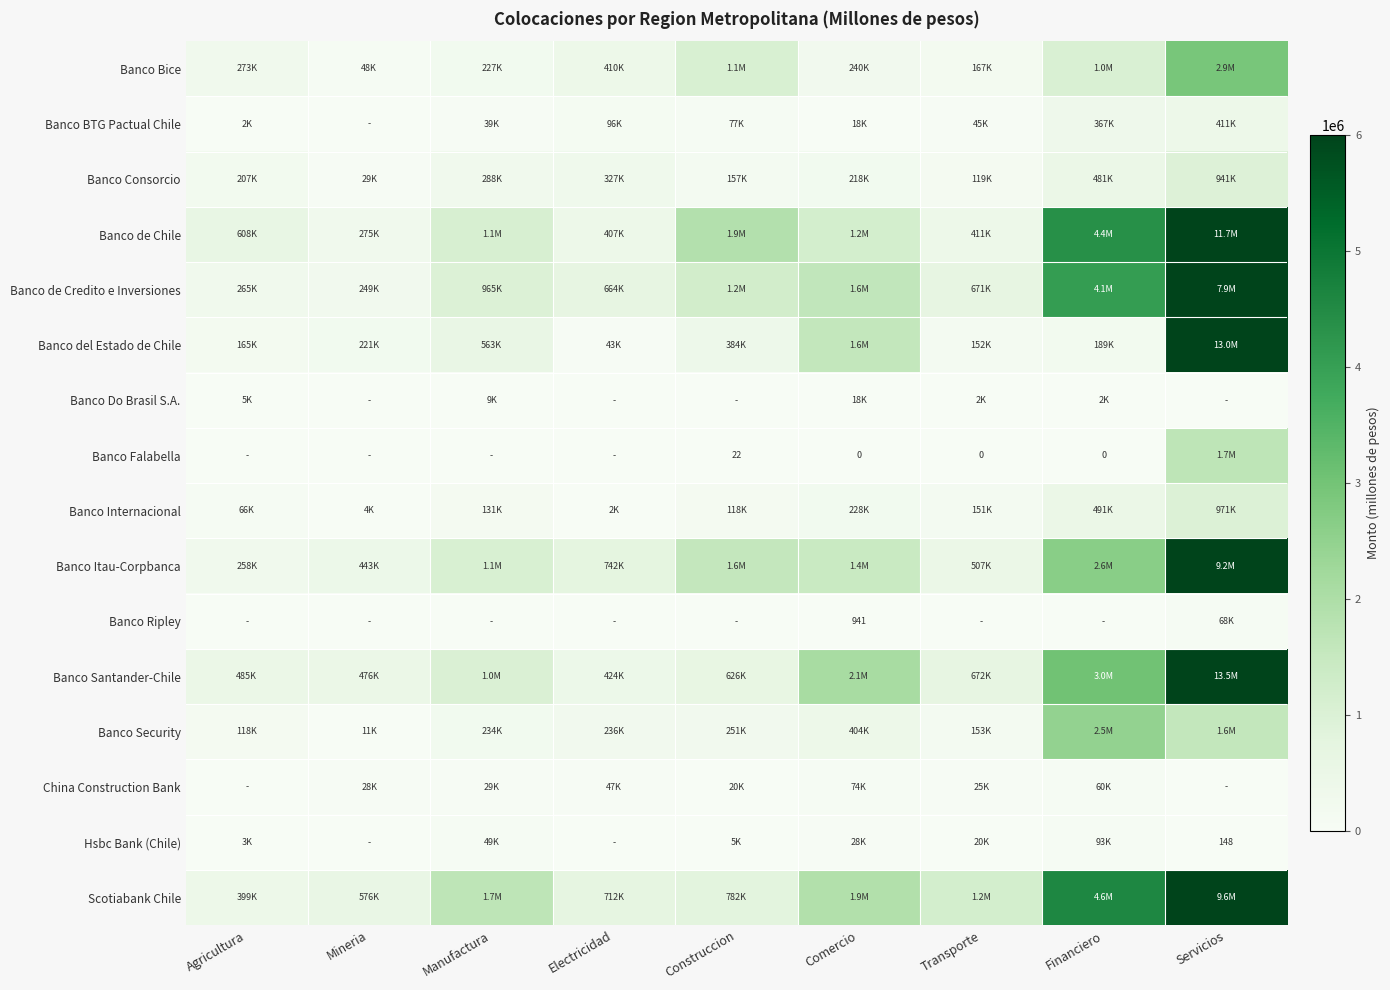

The value of Banco Security at Servicios is 2364772.5. True or false?

False